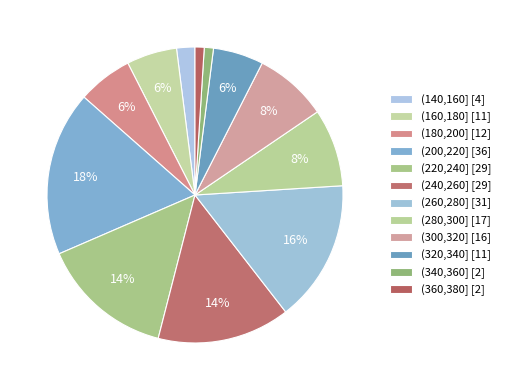

How many segments does this pie chart have?

12